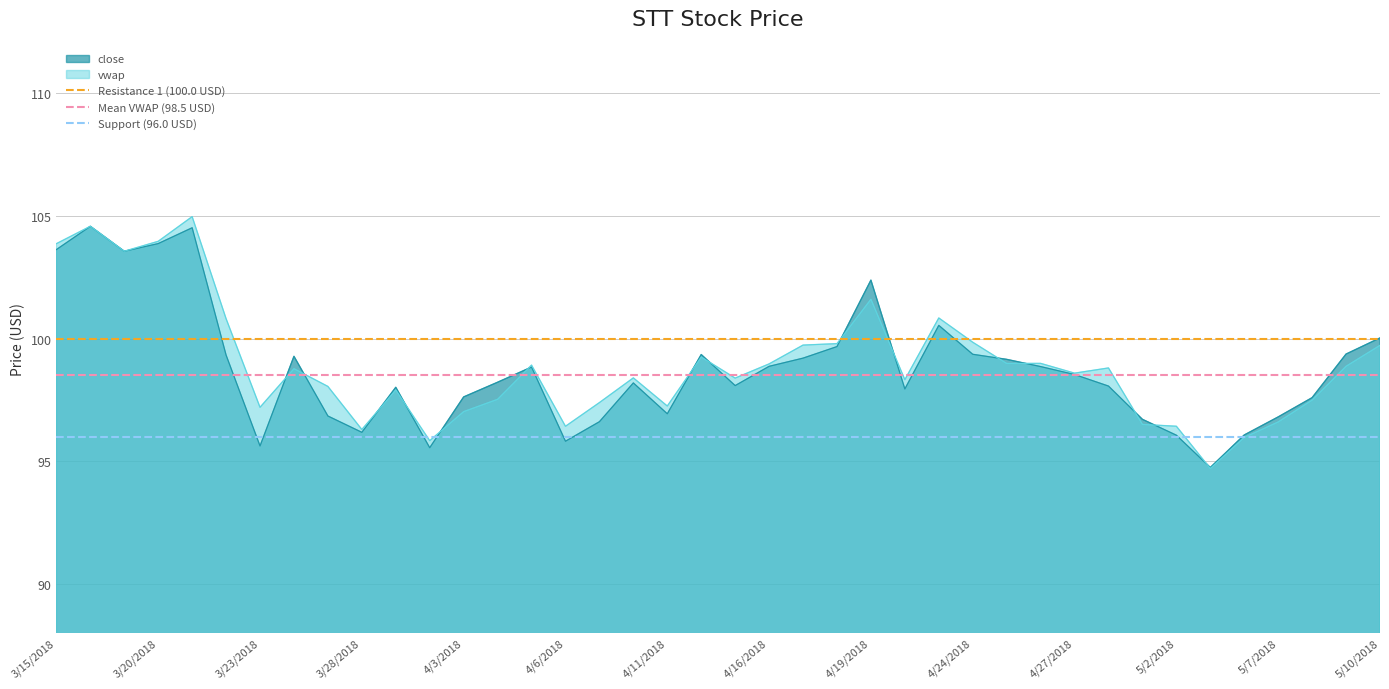

The close series shows 45.9 at 5/2/2018. True or false?

False